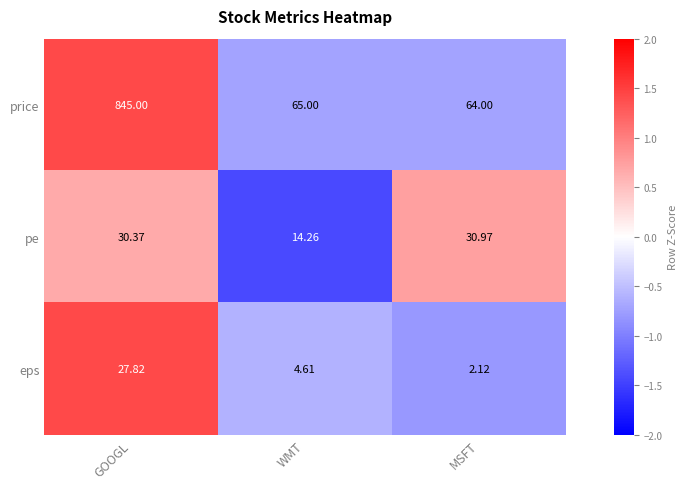

Which label corresponds to the smallest value in the chart?

MSFT